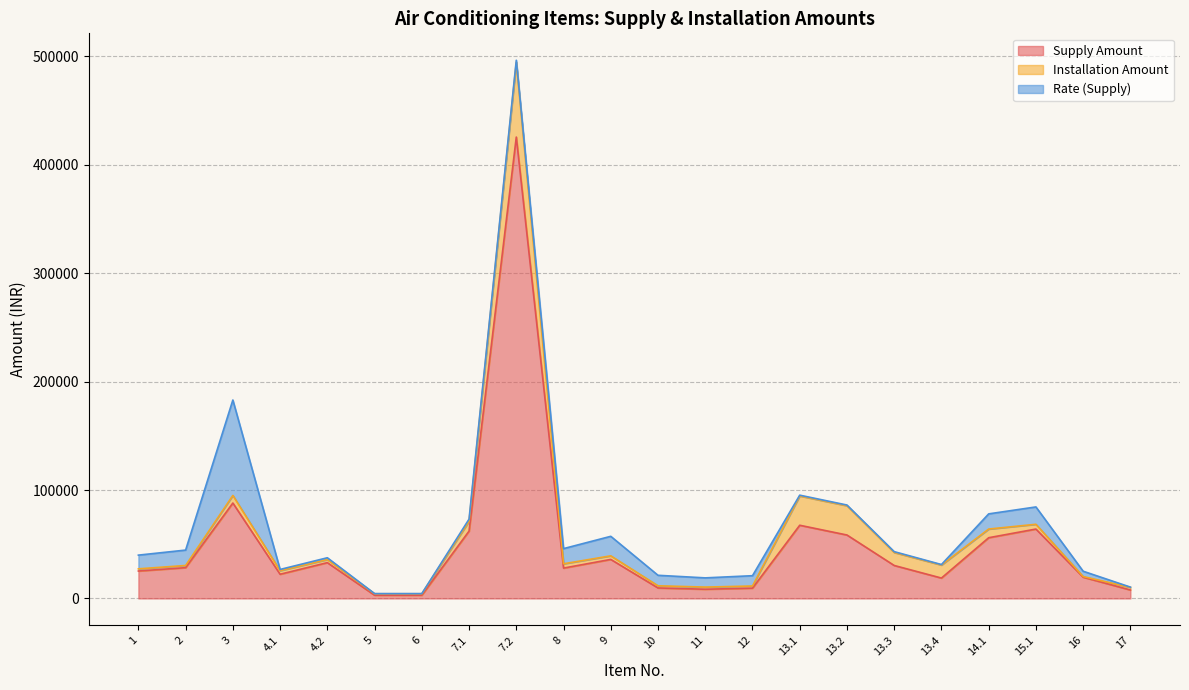

Is it true that Installation Amount equals 1112 at 17?

False